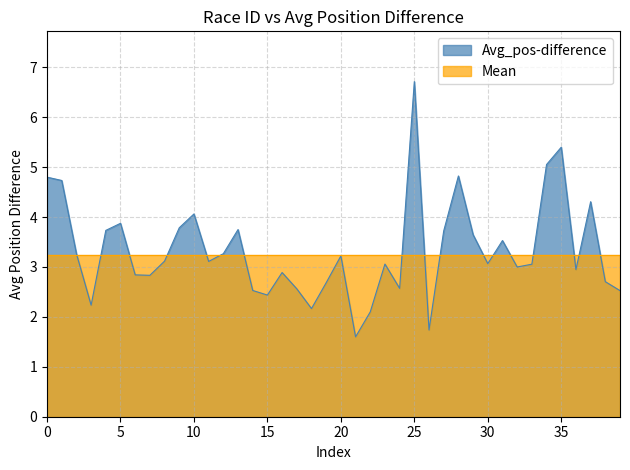

Rank the series by their maximum value, from highest to lowest.

Avg_pos-difference, Mean